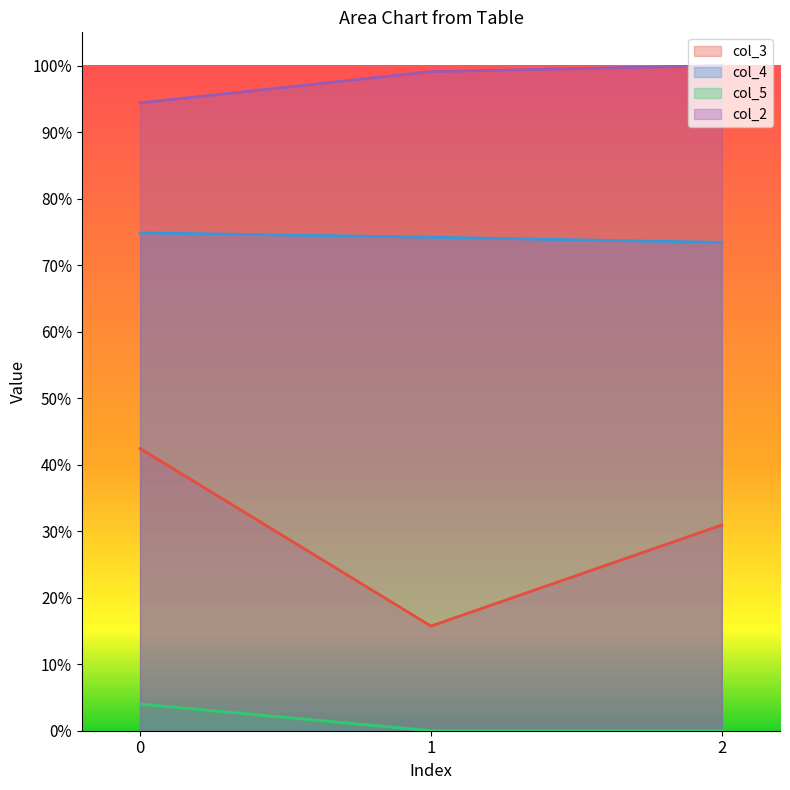

Is it true that col_4 equals 1.0 at 1?

False